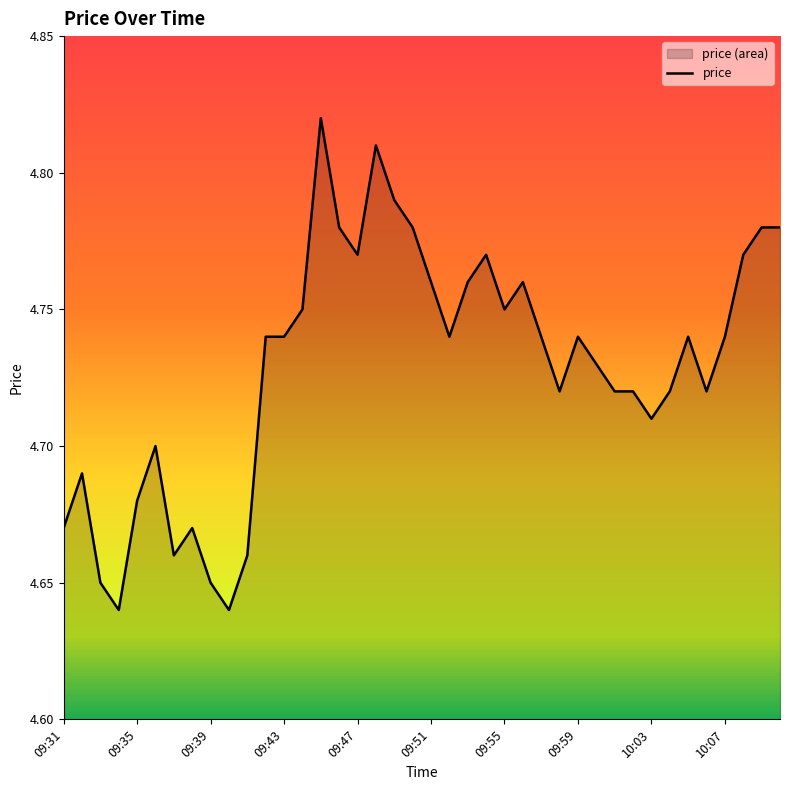

How many series are shown in this chart?

1